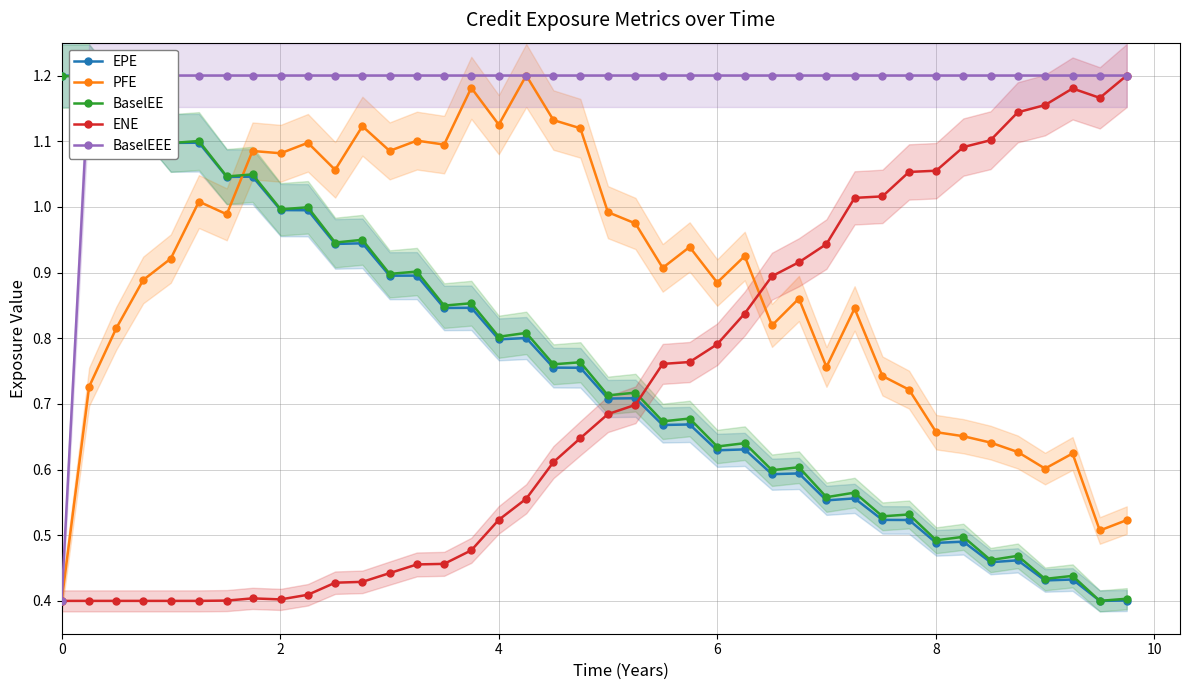

How many data points in BaselEEE are less than 1?

1